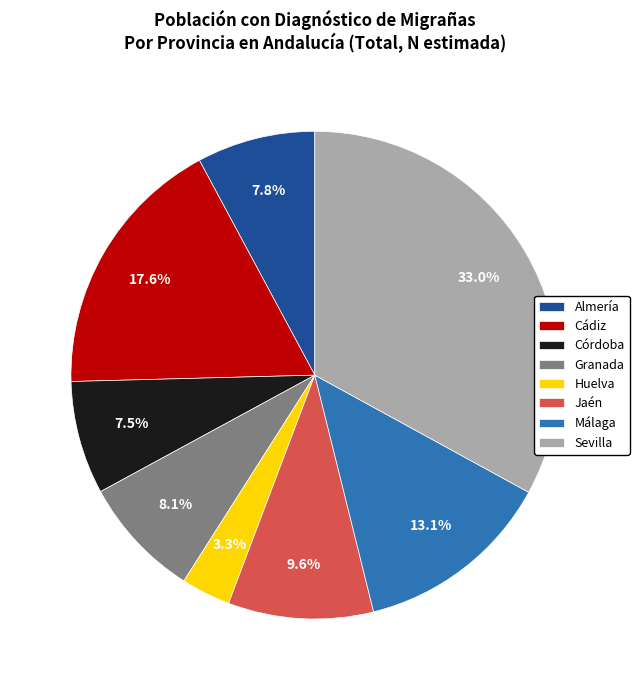

Approximately how many times larger is the value at Almería compared to Granada?

1.0